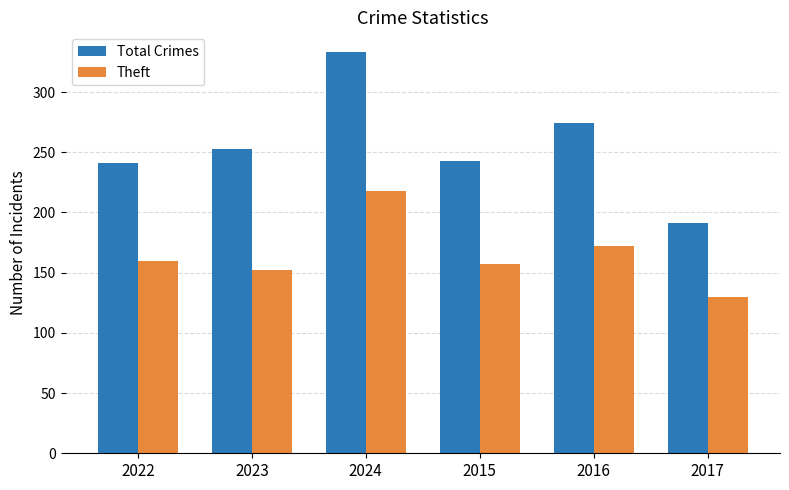

What are all the series names shown in the legend?

Total Crimes, Theft